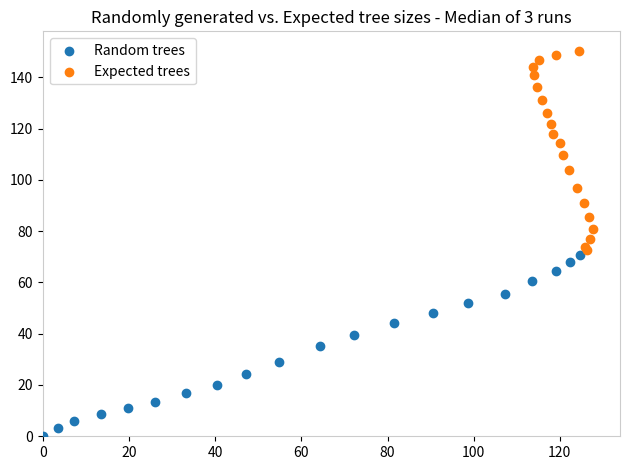

Which series contains the lowest Y value?

Random trees